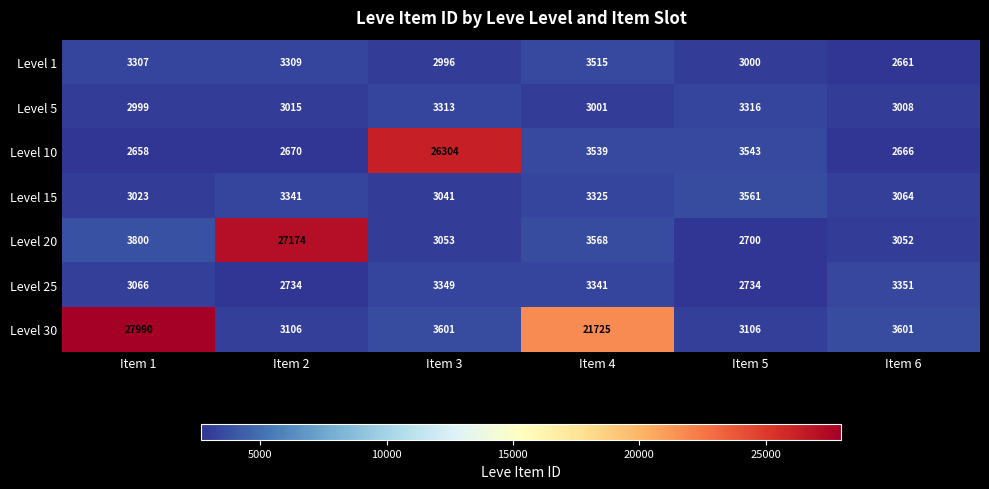

What is the sum of all Level 25 values?

18575